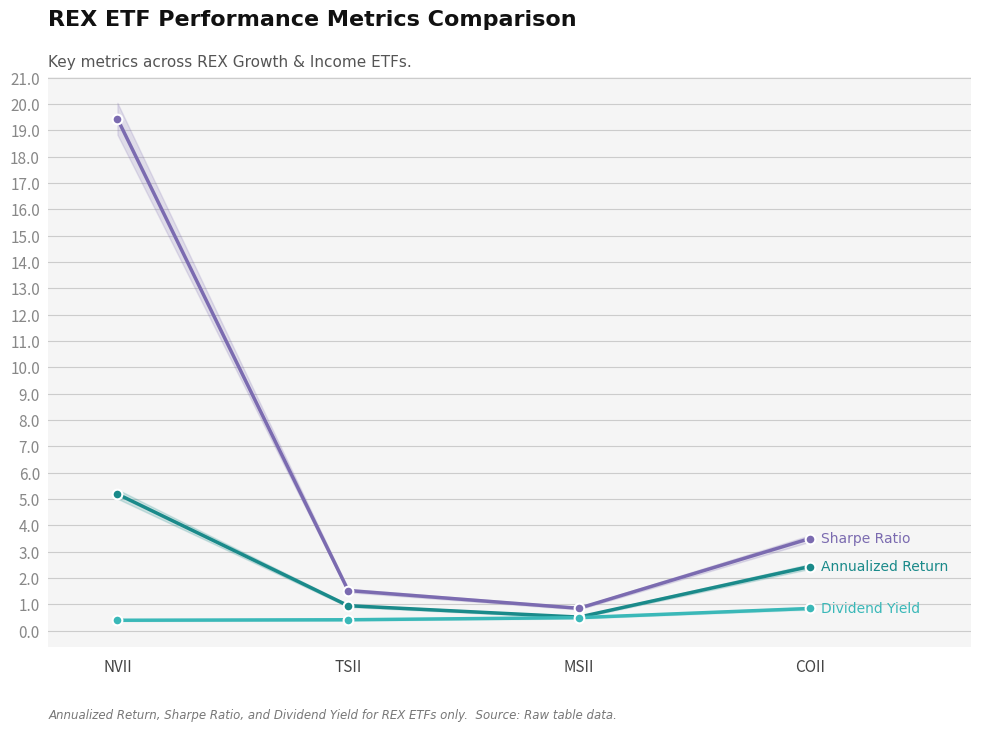

What is the value of the Sharpe Ratio point at the 4th from the left?

3.5